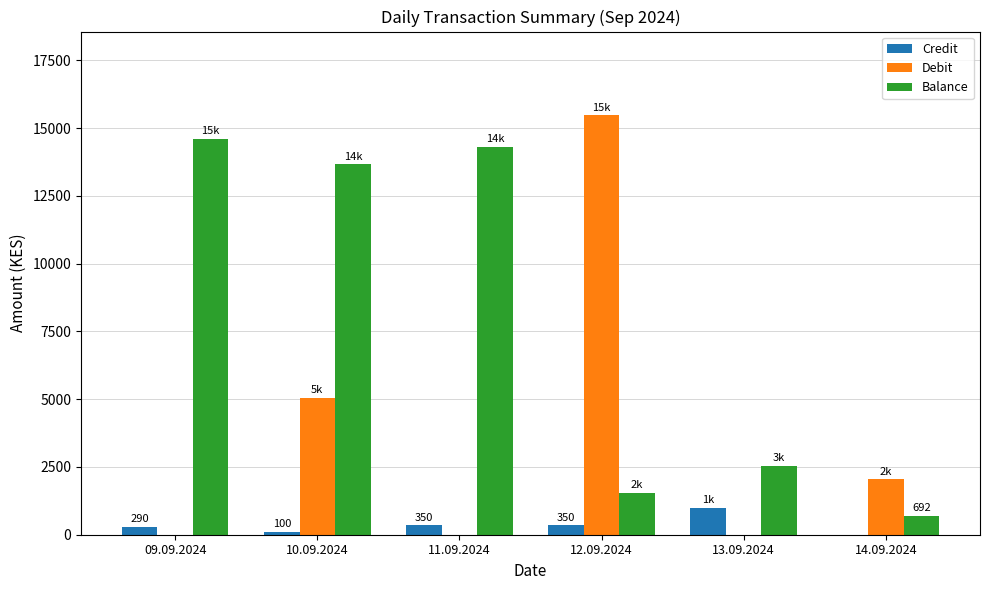

True or false: Debit has a value of 5049.2 at 10.09.2024.

True